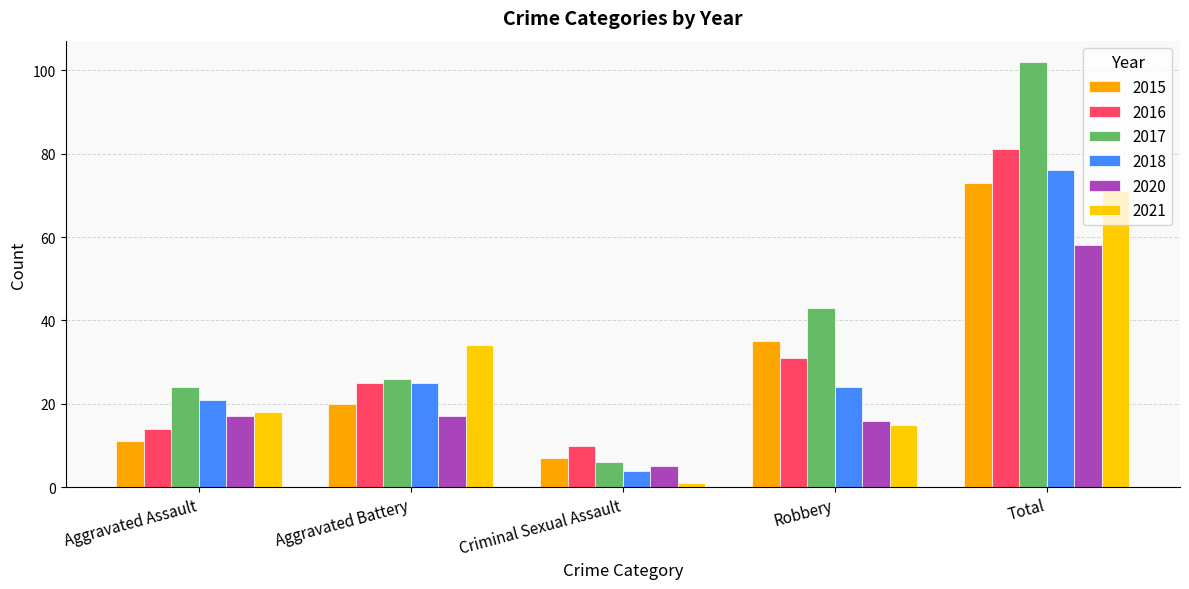

How many categories are shown in the chart?

5